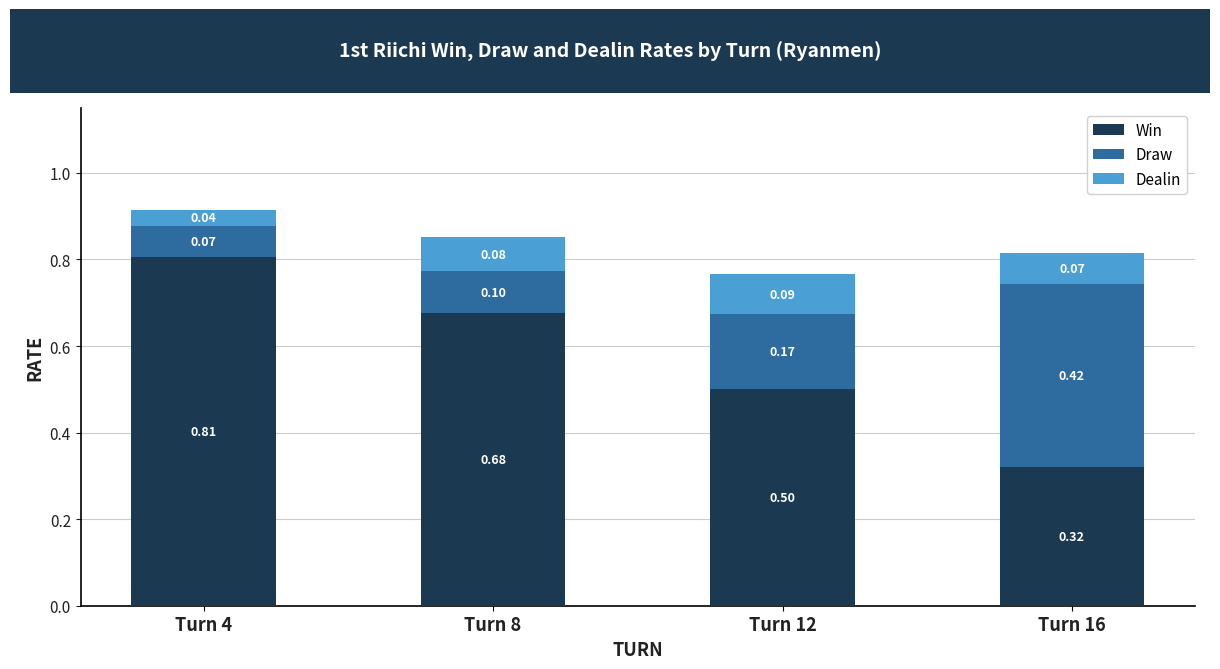

At which category is the sum across all series the highest?

Turn 4